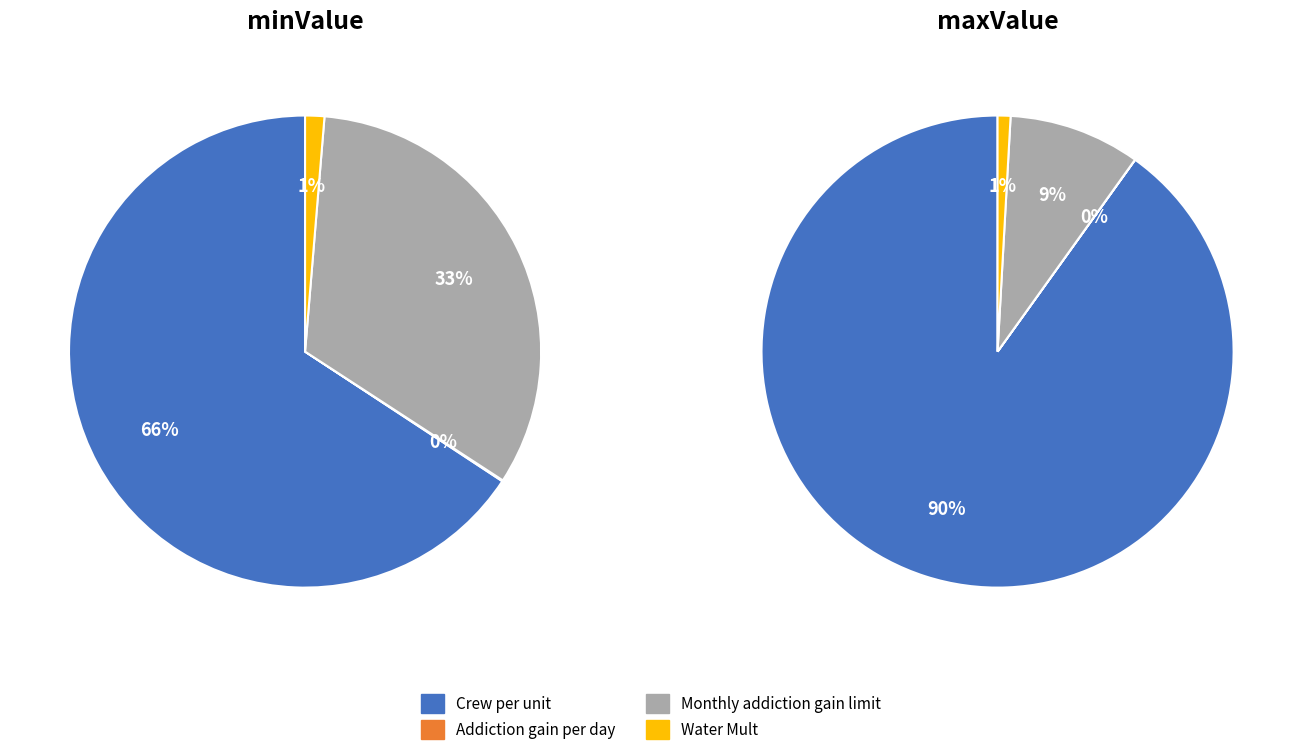

To the nearest percent, what portion does Monthly addiction gain limit represent?

33%